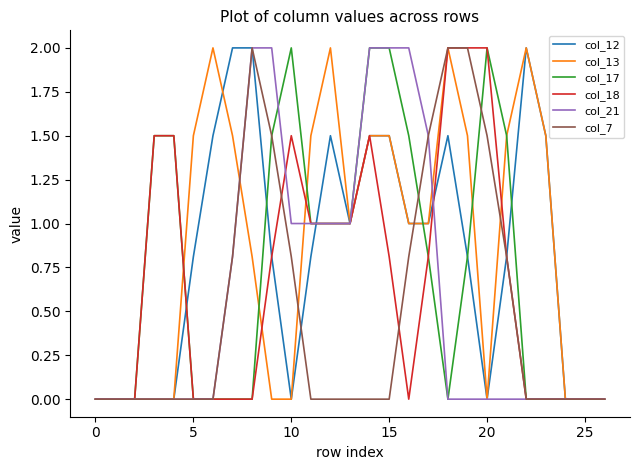

Rank the series by their average value, from highest to lowest.

col_13, col_12, col_17, col_18, col_21, col_7